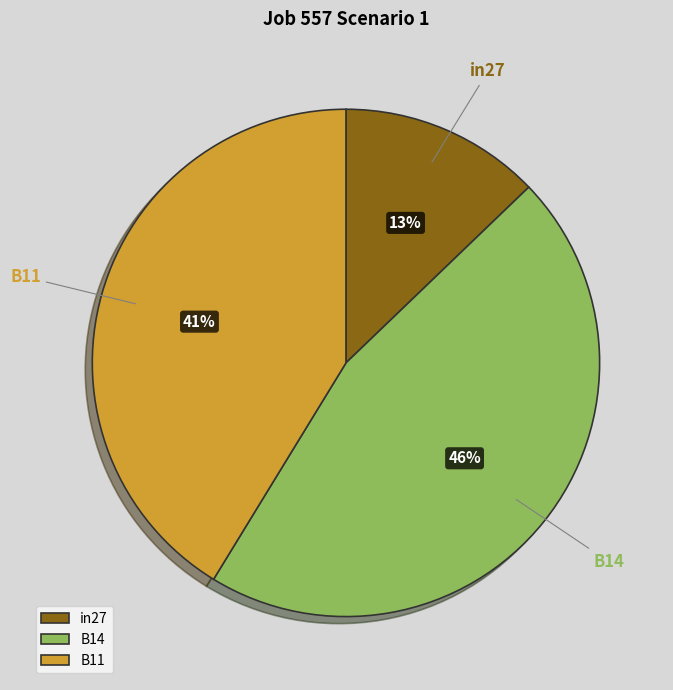

How many segments does this pie chart have?

3